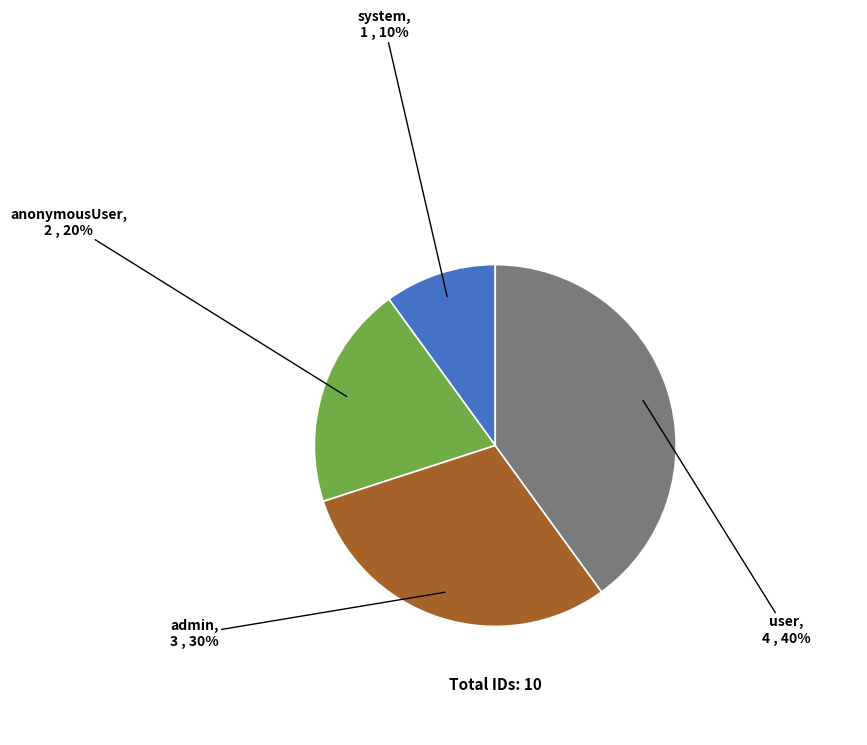

Is there a majority slice in this chart?

No